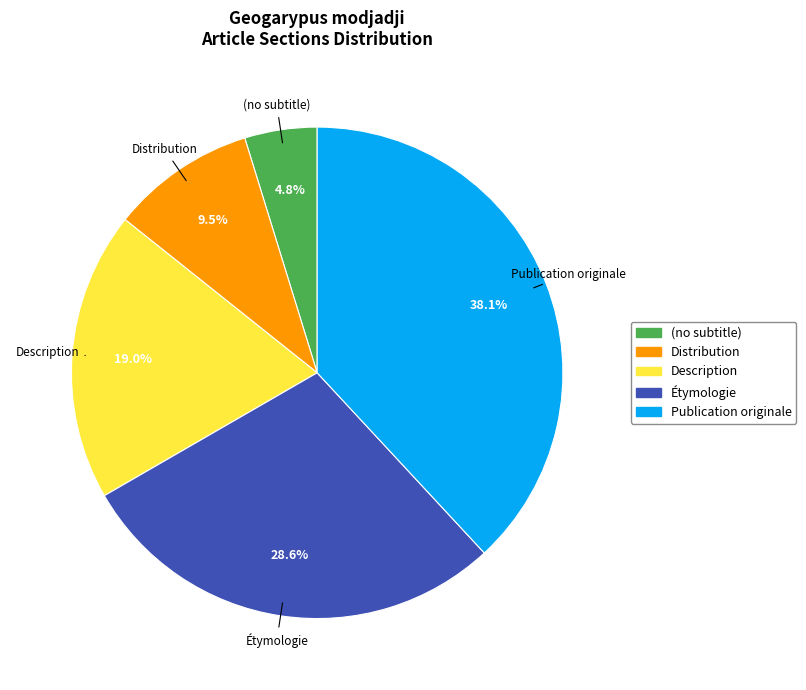

Rank the categories by value from lowest to highest.

(no subtitle), Distribution, Description, Étymologie, Publication originale